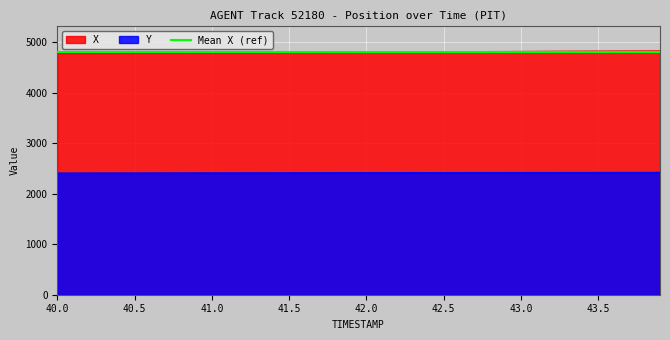

What is the average value of the Y series?

2413.5